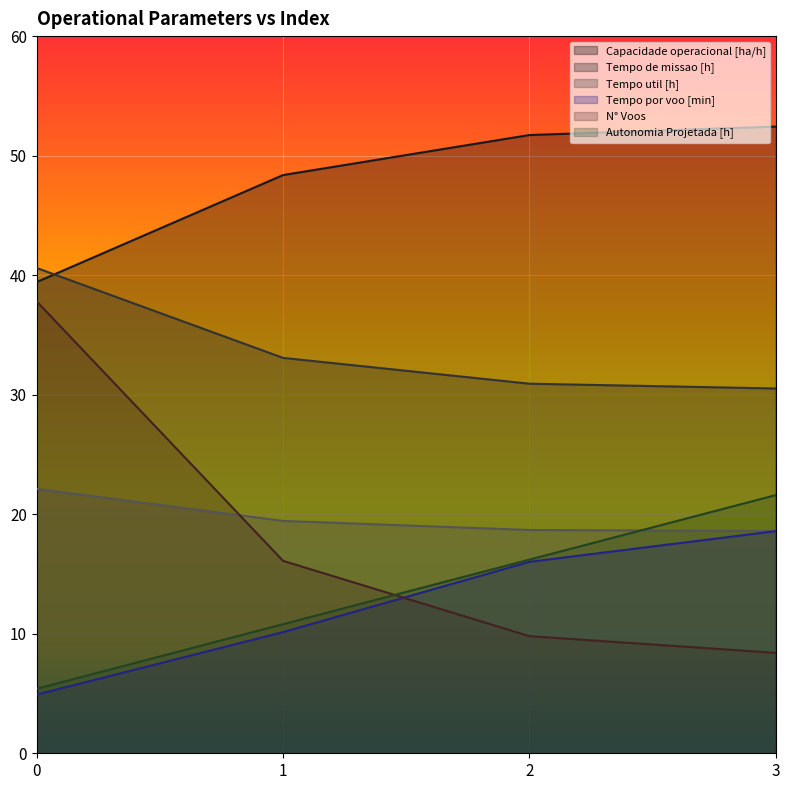

What is the difference between the highest and lowest values at 1?

38.2